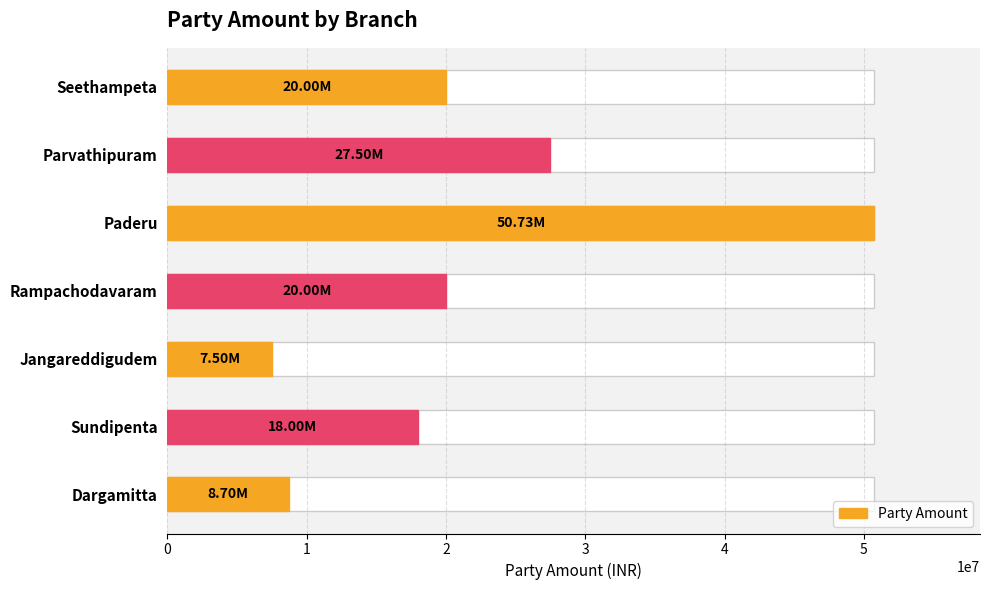

The value at Sundipenta is 18000000. True or false?

True